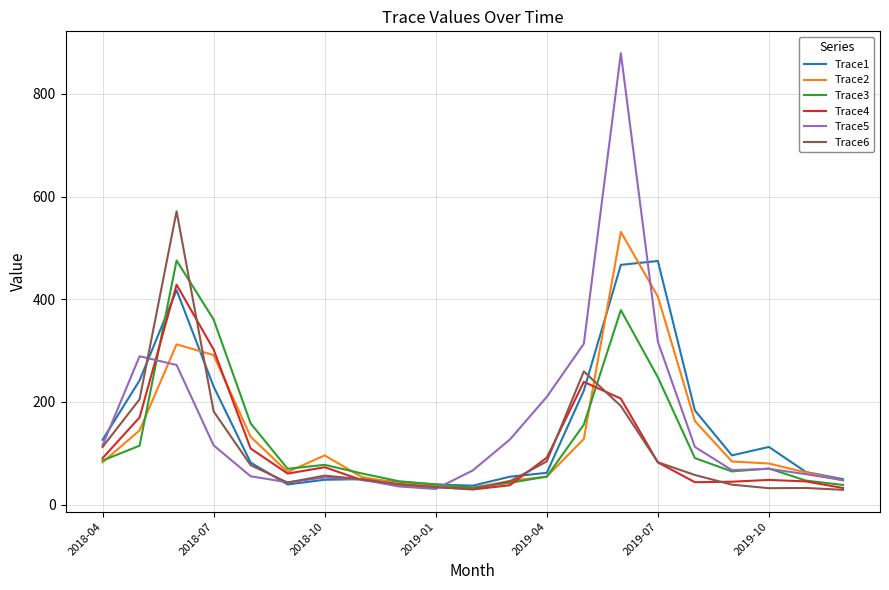

Which series has the widest spread of values?

Trace5